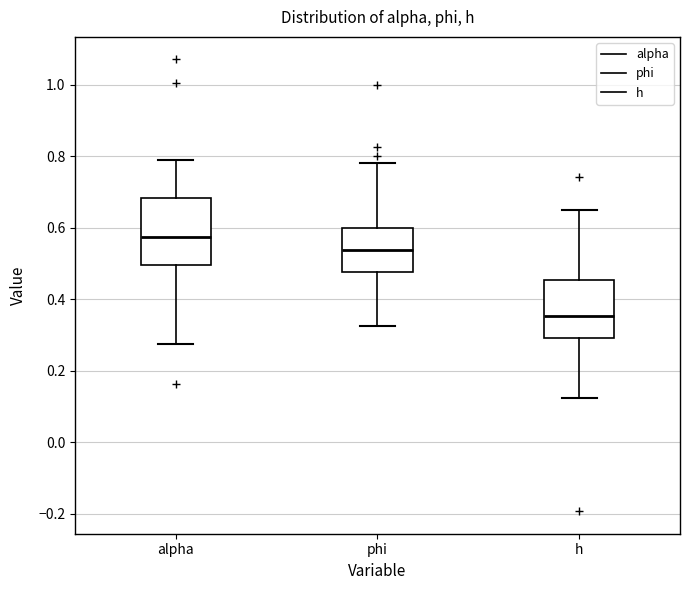

Which box has the lowest median line?

h